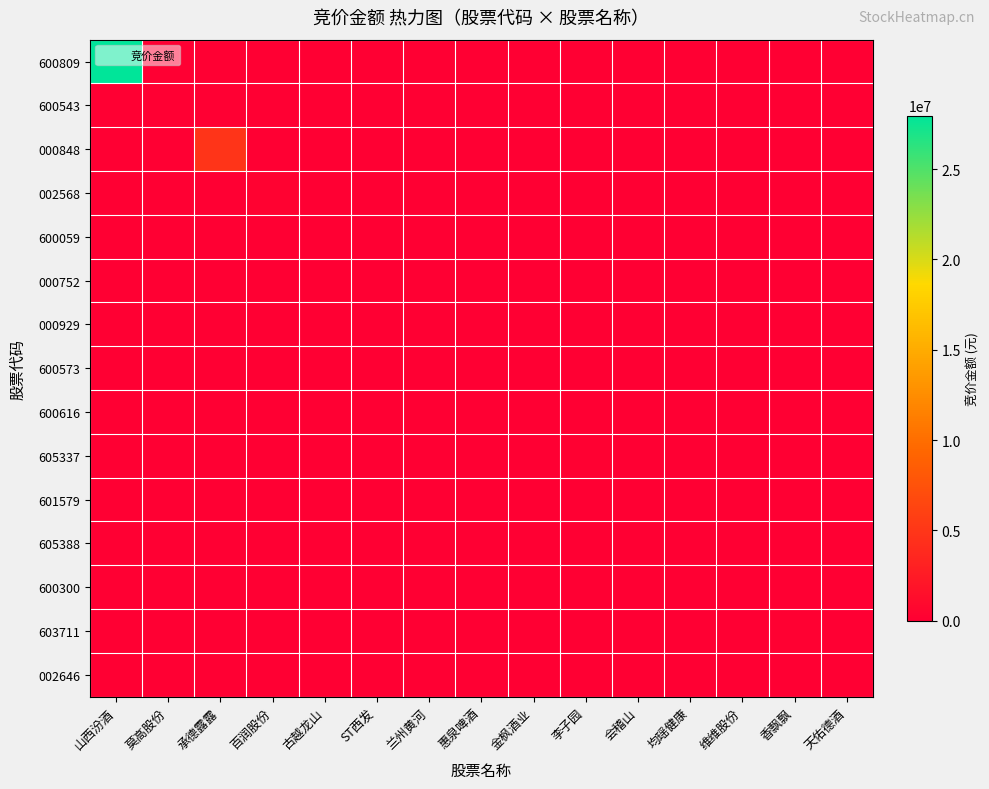

Which series has the largest total across all categories?

600809